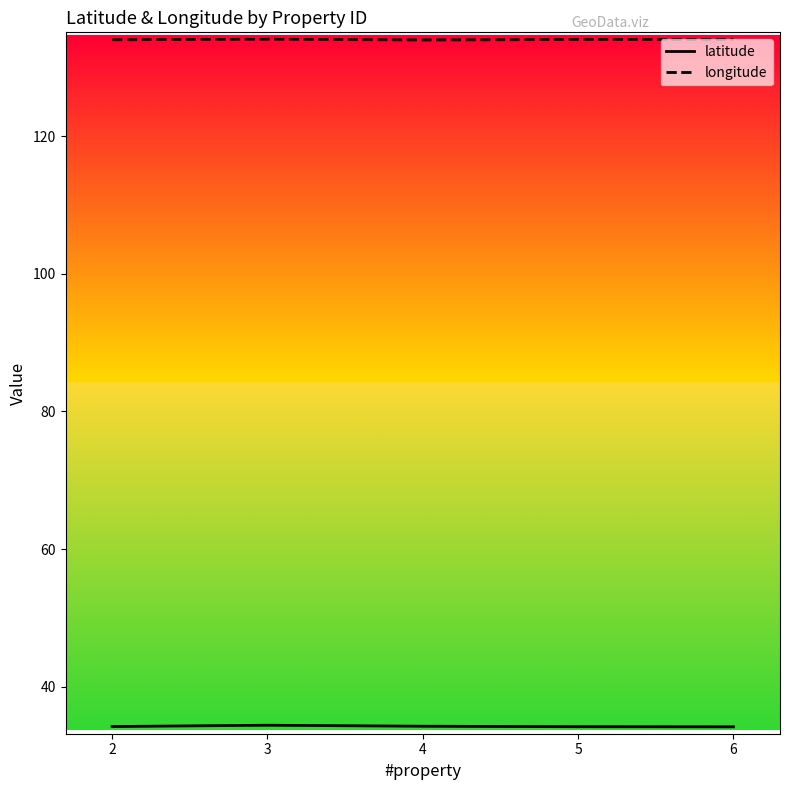

Does the chart have visible grid lines?

No